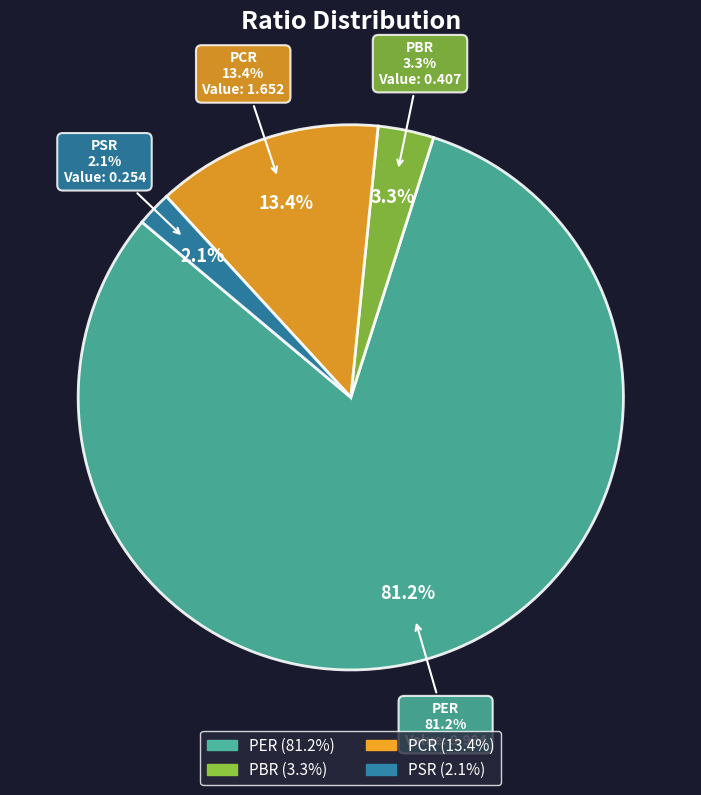

To the nearest percent, what portion does PSR represent?

2%